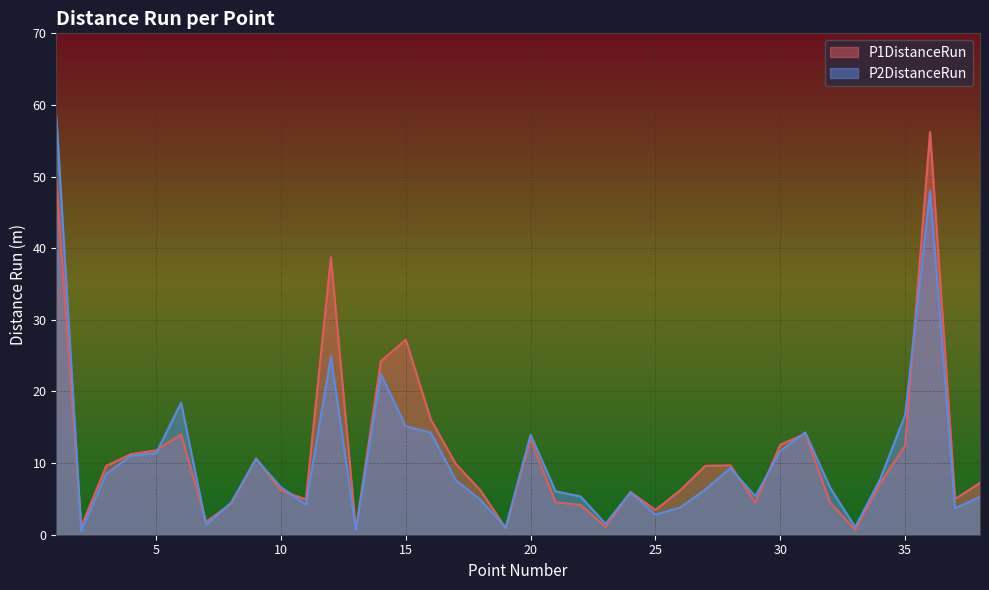

Reading left to right, what are all the values shown in this chart?

P1DistanceRun: 1=49.4	2=1.1	3=9.6	4=11.3	5=11.8	6=14.0	7=1.8	8=4.3	9=10.7	10=6.2	11=4.9	12=38.7	13=0.8	14=24.2	15=27.2	16=16.1	17=9.9	18=6.1	19=0.9	20=13.3	21=4.5	22=4.2	23=1.1	24=6.0	25=3.5	26=6.2	27=9.6	28=9.7	29=4.5	30=12.6	31=14.1	32=4.5	33=0.7	34=7.2	35=12.5	36=56.2	37=5.0	38=7.2
P2DistanceRun: 1=58.5	2=0.5	3=8.5	4=11.0	5=11.4	6=18.4	7=1.4	8=4.5	9=10.6	10=6.6	11=4.2	12=24.9	13=0.7	14=22.4	15=15.1	16=14.3	17=7.6	18=4.8	19=1.0	20=14.0	21=6.1	22=5.3	23=1.5	24=5.9	25=2.8	26=3.8	27=6.3	28=9.3	29=5.4	30=11.7	31=14.3	32=6.6	33=1.1	34=7.8	35=16.7	36=48.0	37=3.7	38=5.3